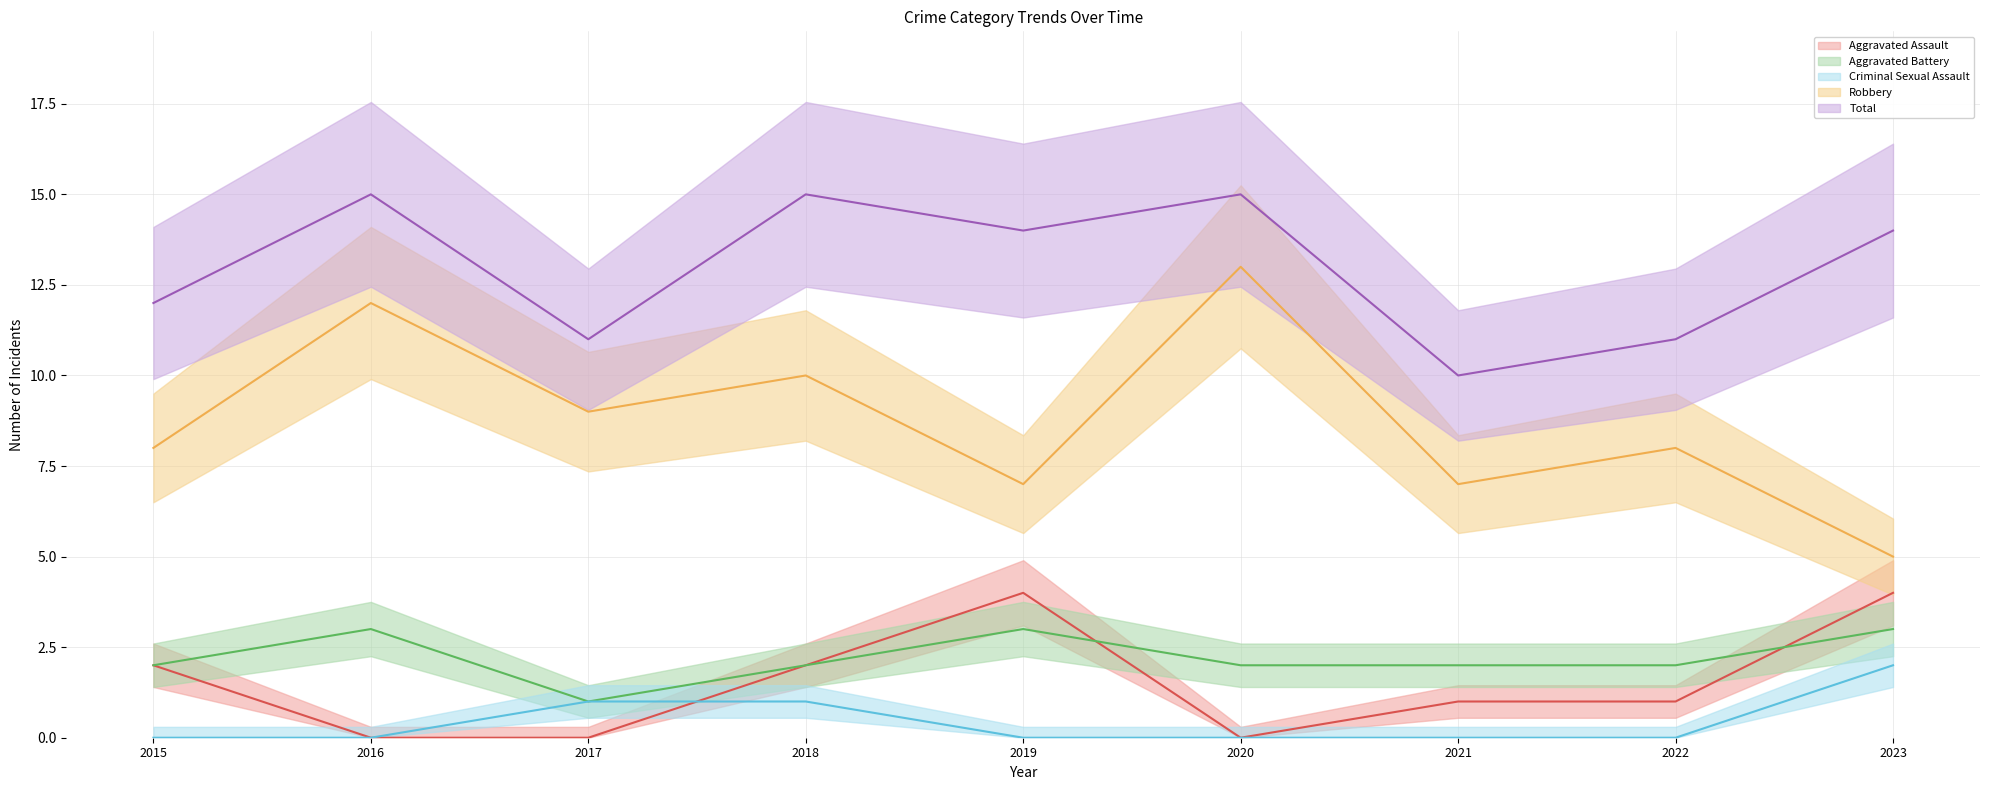

True or false: Aggravated Assault has a value of 2 at 2018.

True